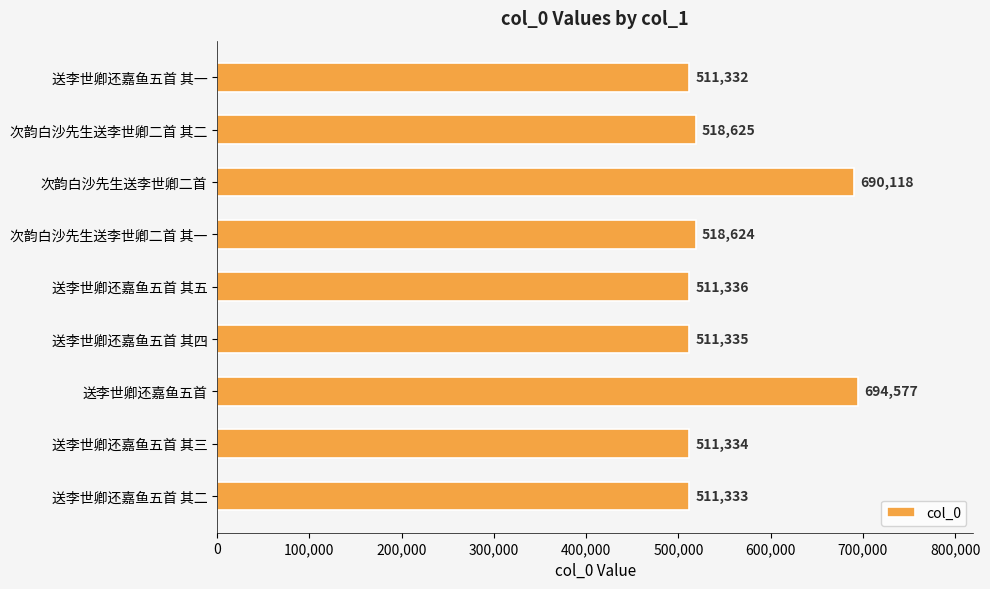

What is the maximum value shown in the chart?

694577